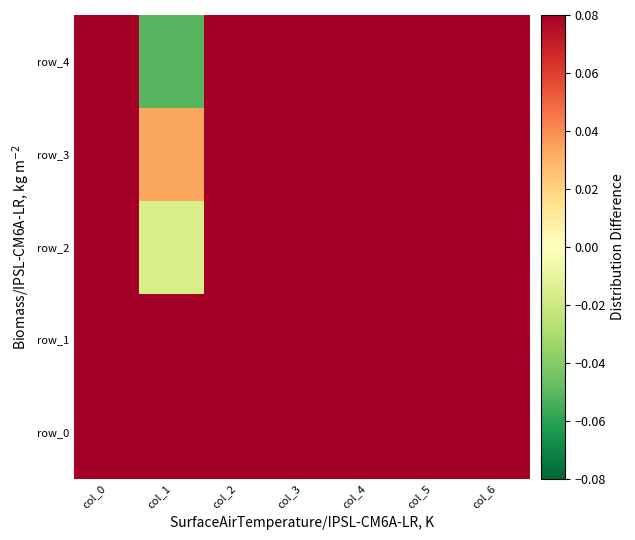

Which category has the lowest value in the row_4 series?

col_1